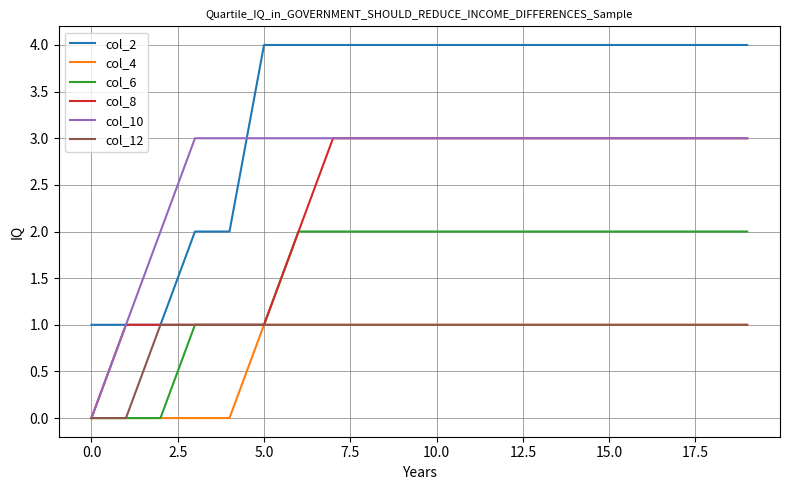

Which series has the largest total across all categories?

col_2